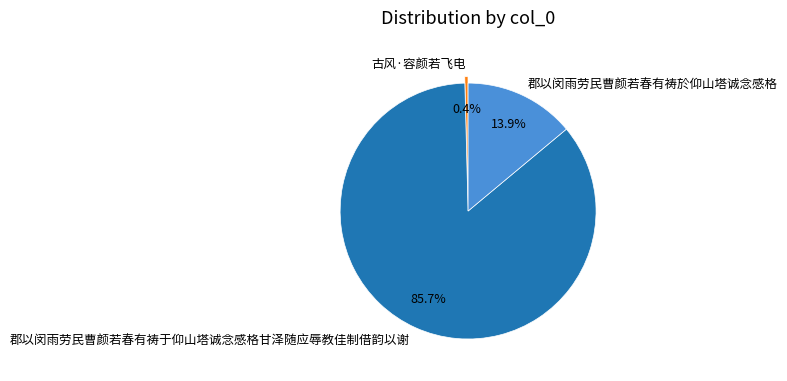

To the nearest percent, what portion does 郡以闵雨劳民曹颜若春有祷於仰山塔诚念感格 represent?

14%